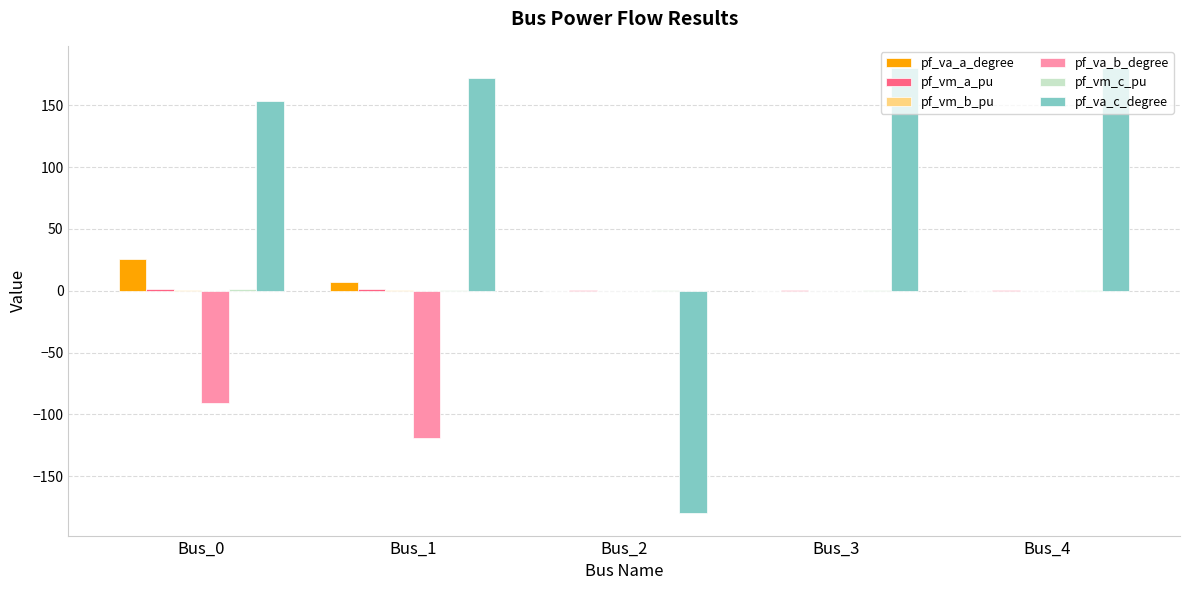

Are the bars horizontal?

No